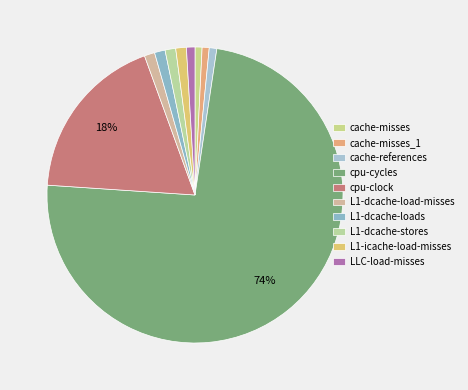

To the nearest percent, what is the difference between the cpu-clock and cache-misses_1 slice percentages?

18%